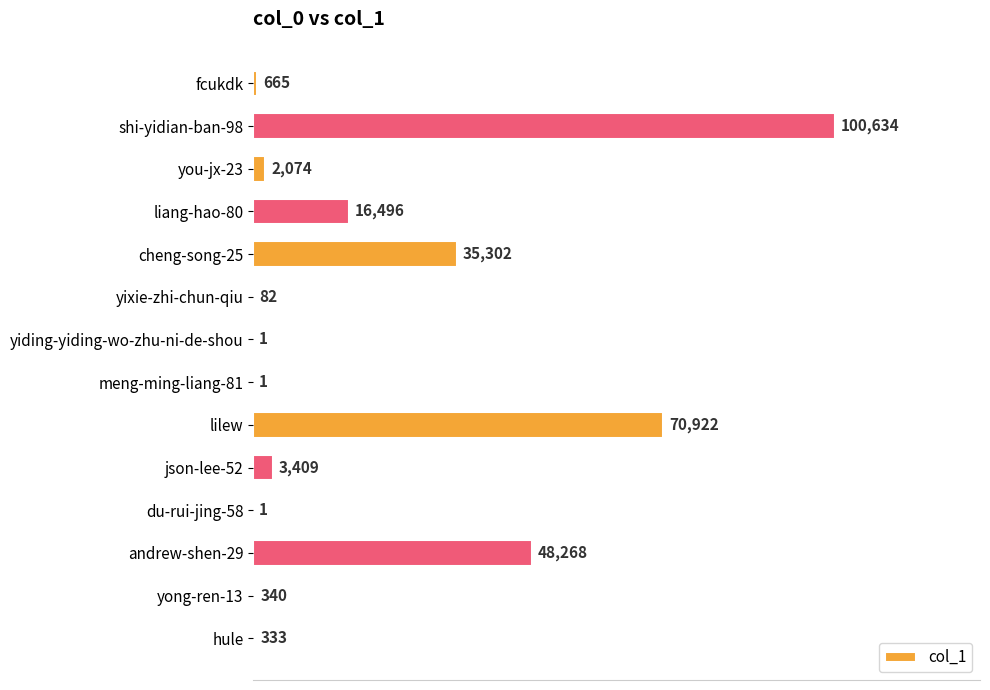

What is the greatest value displayed?

100634